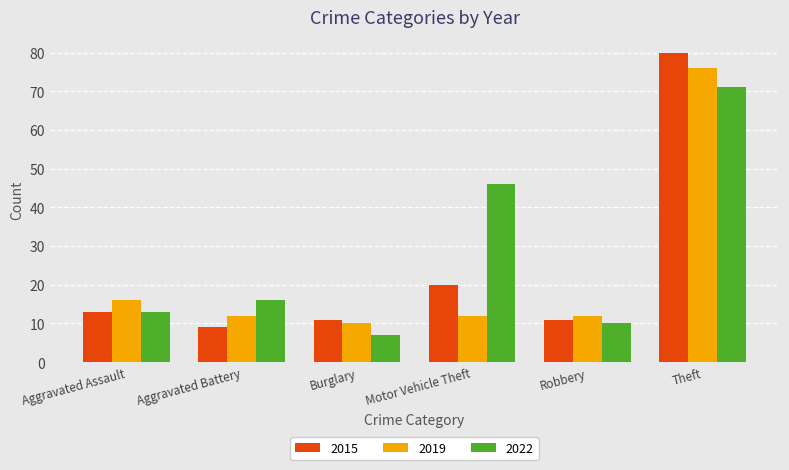

Are the bars horizontal?

No